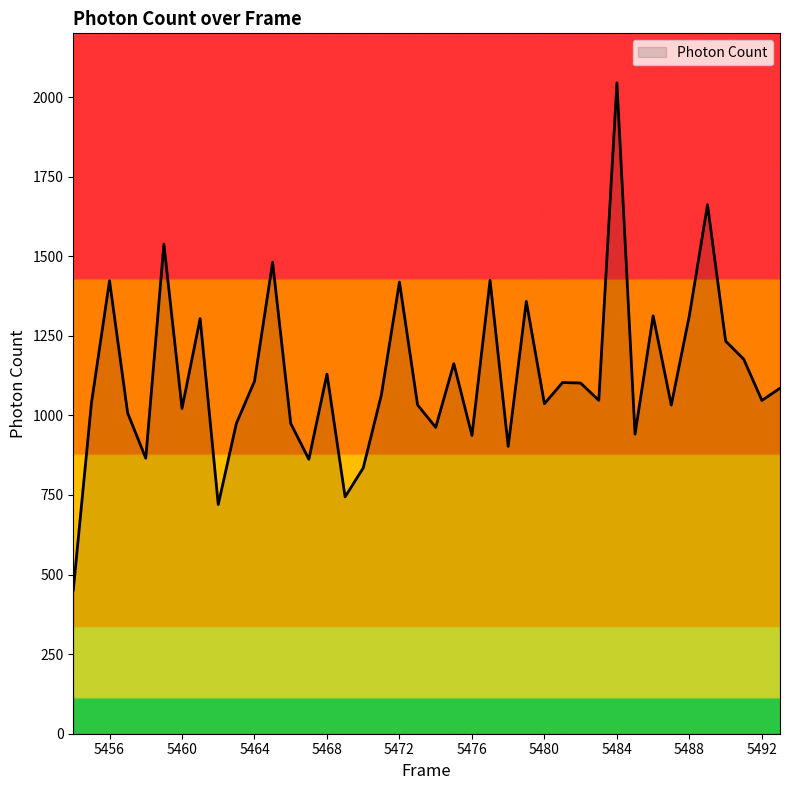

What is the smallest value displayed?

451.3